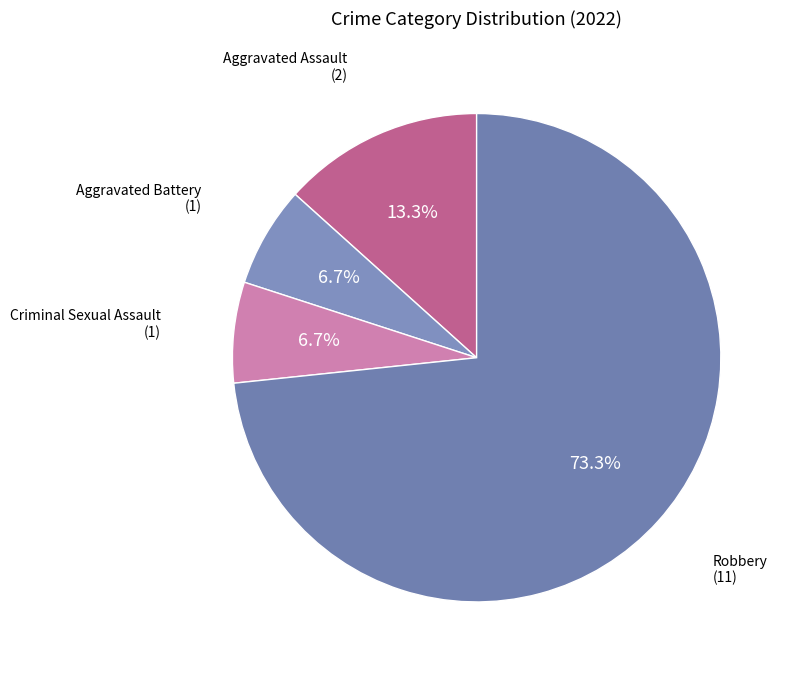

How much of the chart is everything except Robbery?

26.7%